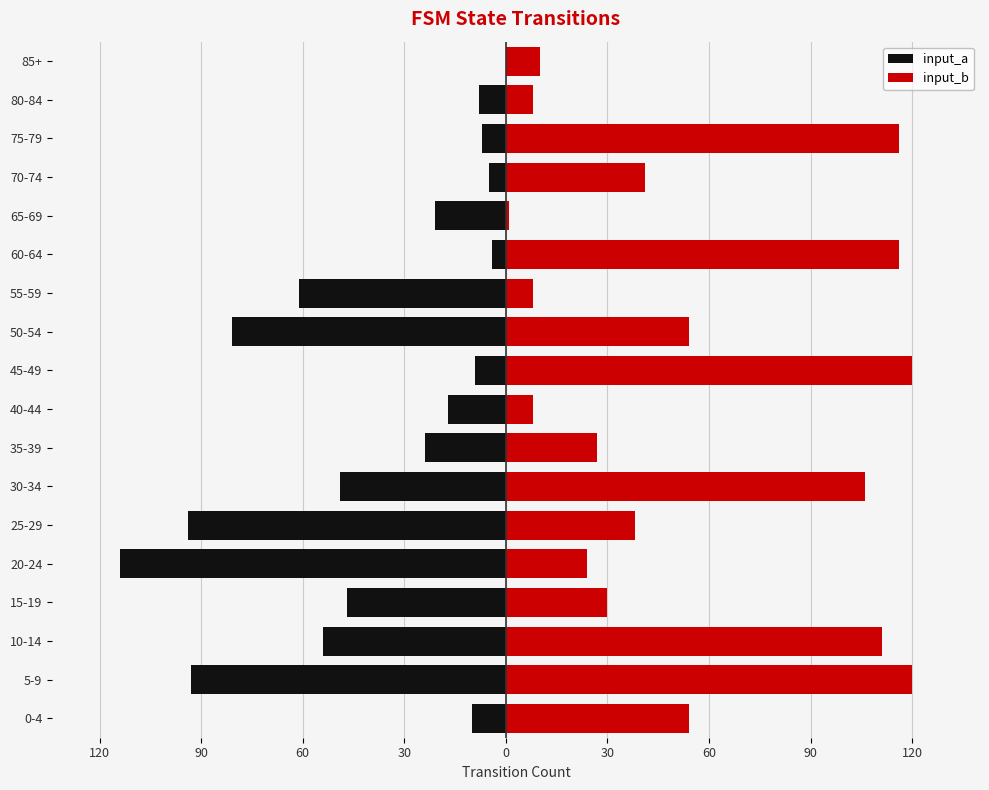

How many data points in input_b are less than 41?

9